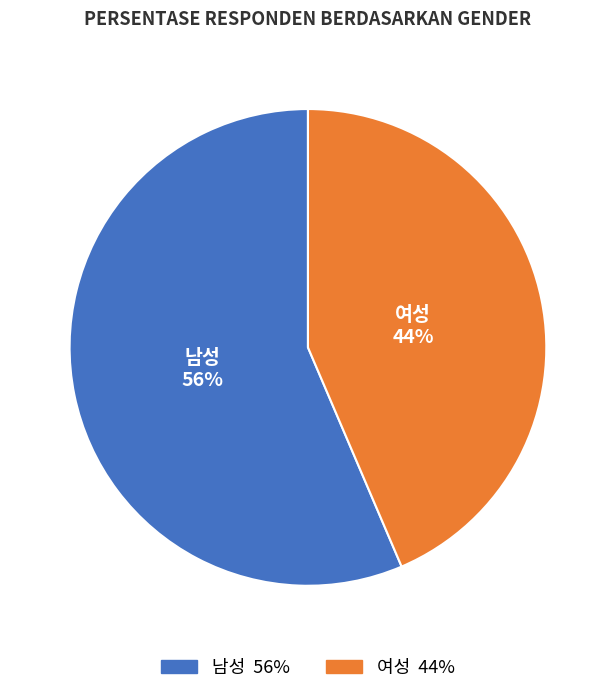

True or false: 남성 accounts for 56% of the total.

True